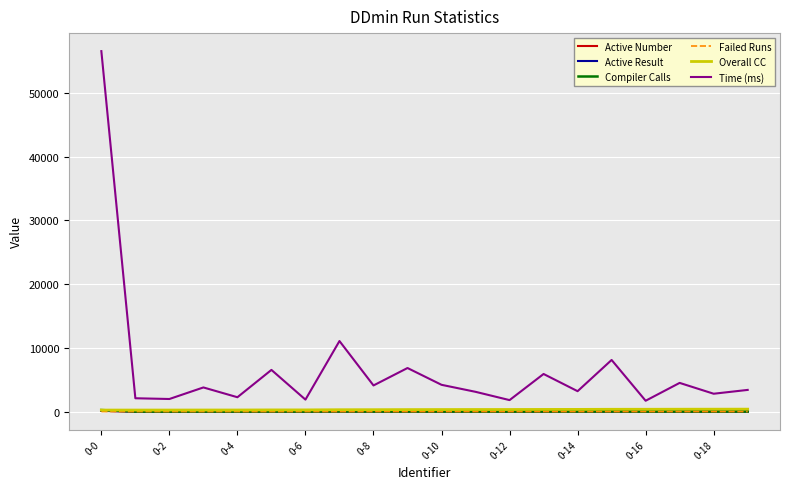

Is this an area chart (filled region under the line)?

No